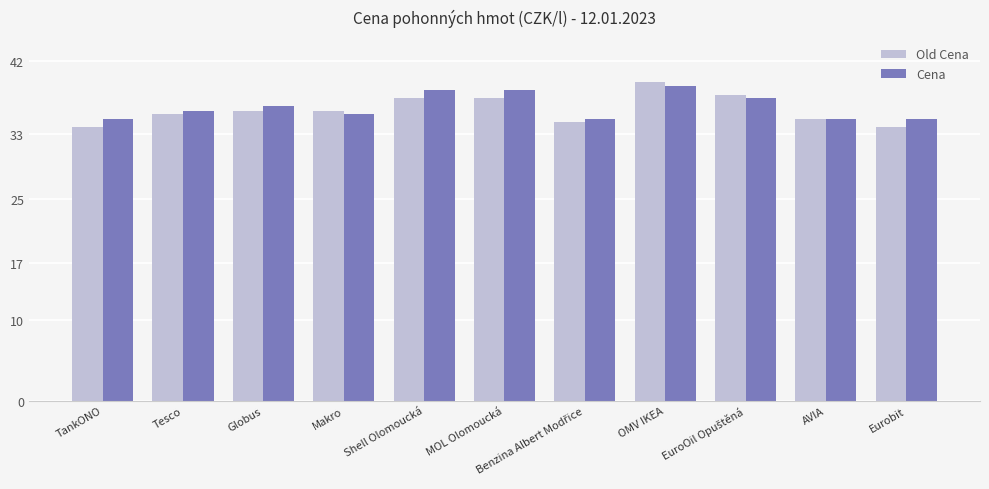

Which series has the widest spread of values?

Old Cena